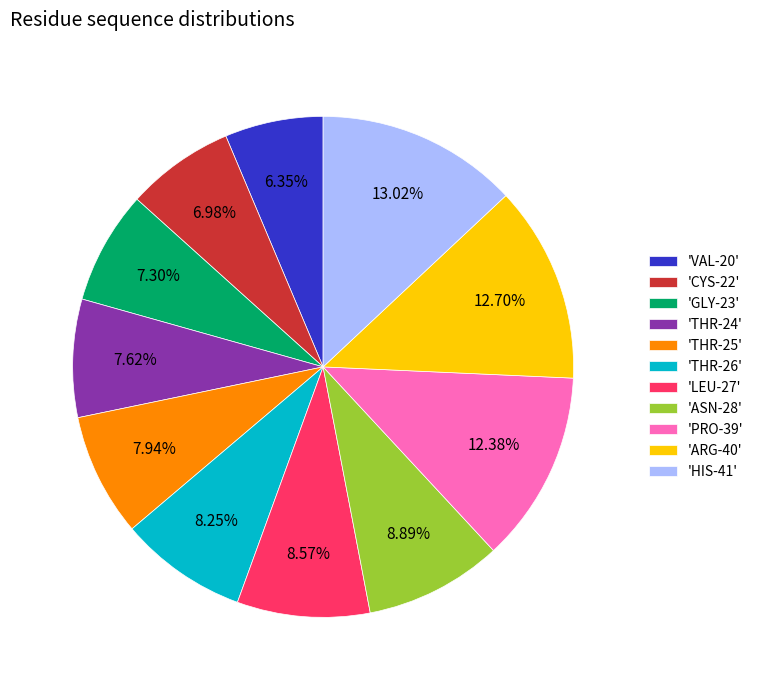

Which has a higher value, 'CYS-22' or 'THR-26'?

'THR-26'